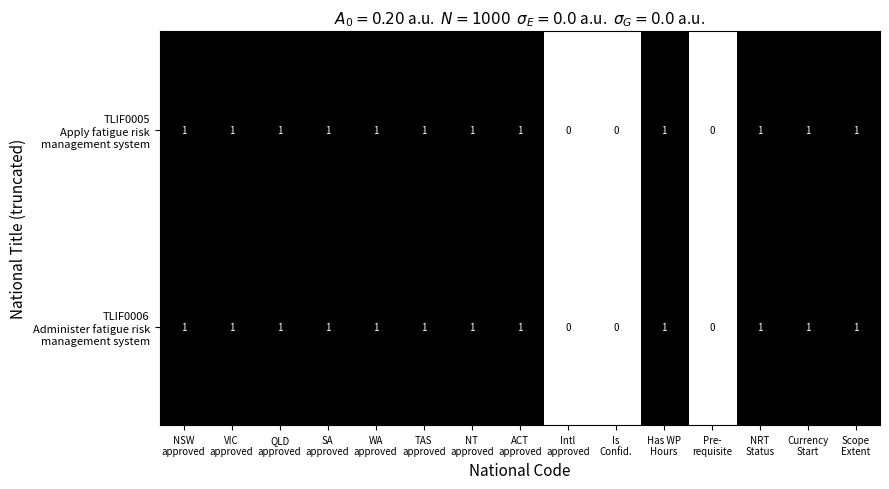

How many data points does each series have?

15